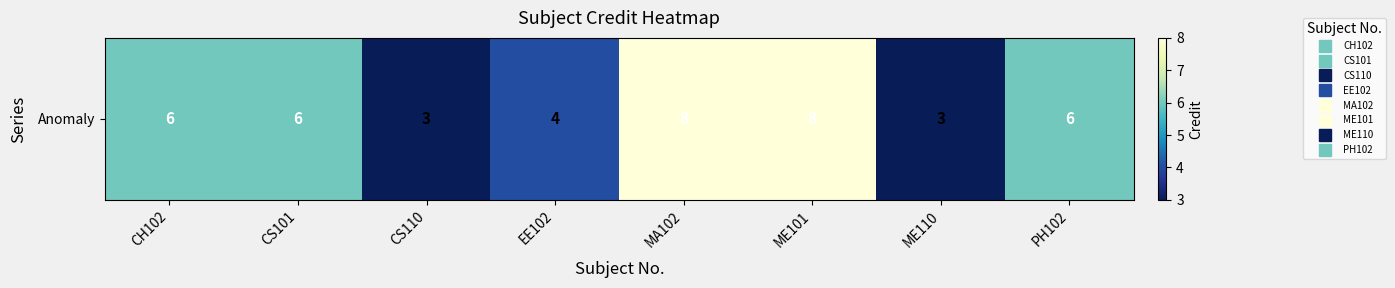

What is the change in value from ME101 to ME110?

-5